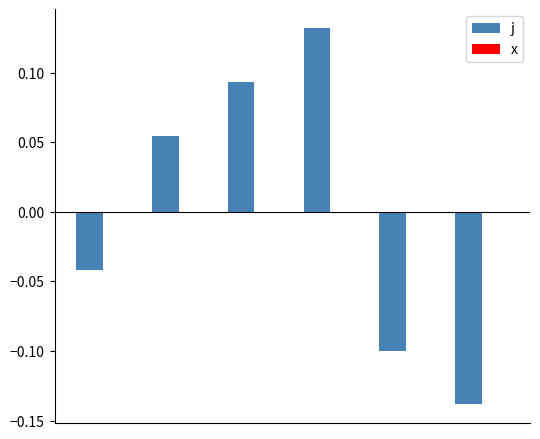

What is the difference between the maximum and minimum values?

0.3